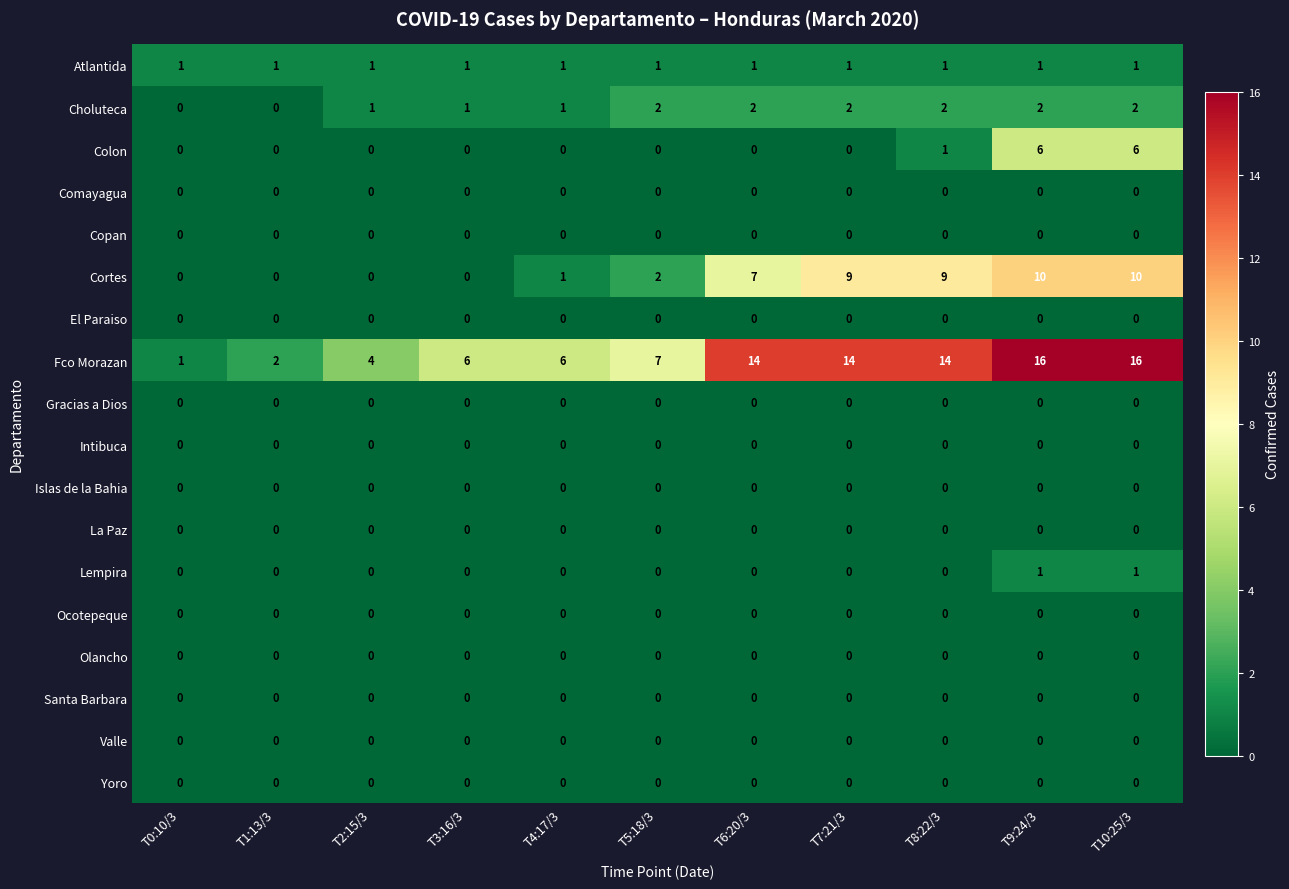

Between T1:13/3 and T2:15/3, which series saw the biggest shift?

Fco Morazan